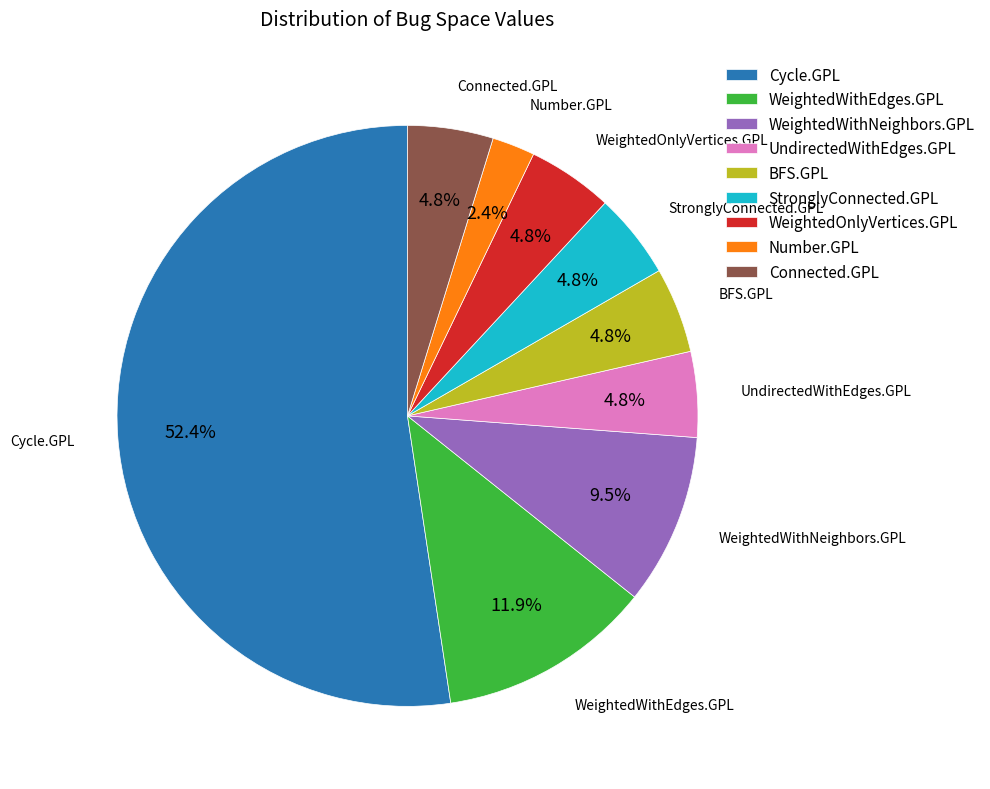

Which slice is the largest?

Cycle.GPL